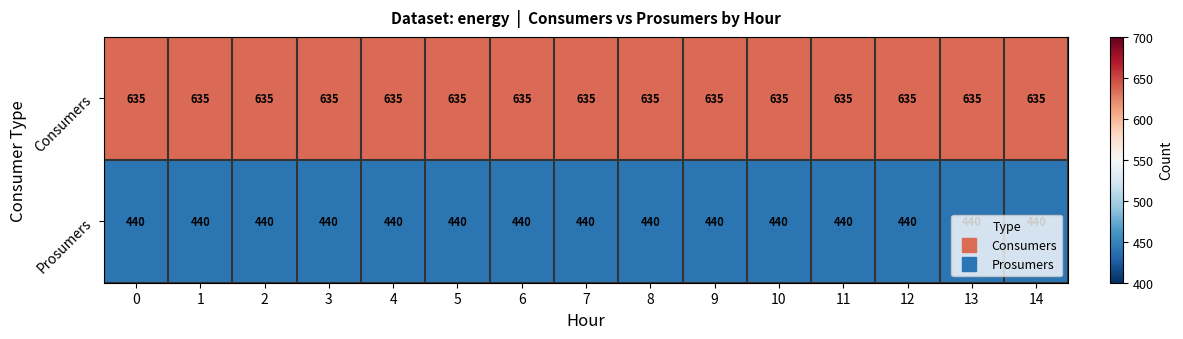

What is the sum of all Prosumers values?

6600